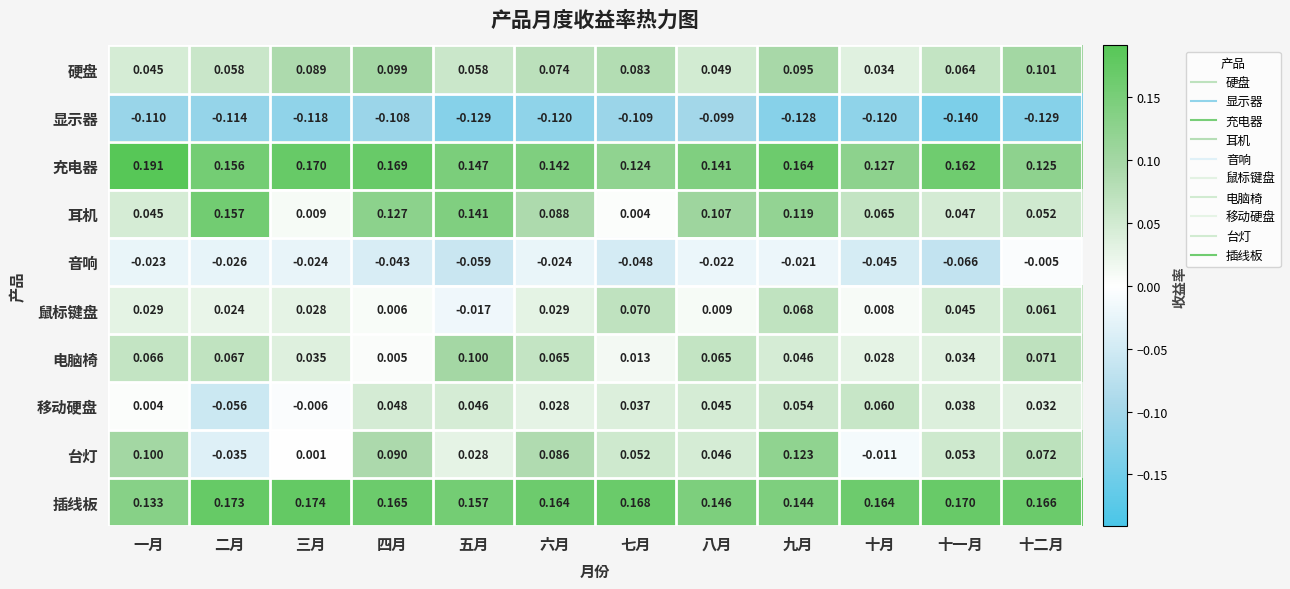

How many distinct data groups are displayed?

10